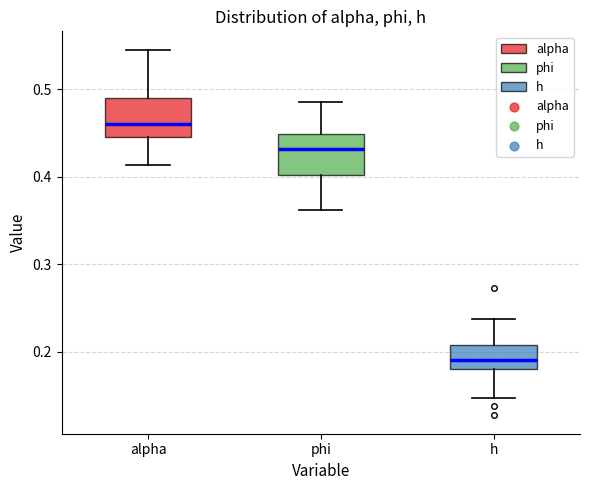

Where does the lower whisker of the box for alpha end on the y-axis? The values are not printed on the chart, so give them approximately, as read against the axis.

0.41